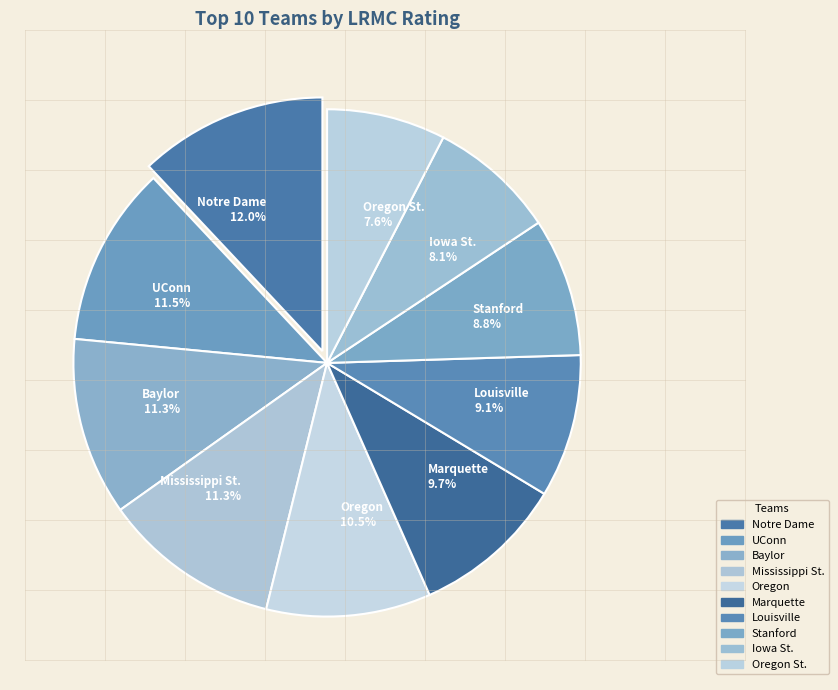

Count the number of slices in the pie.

10